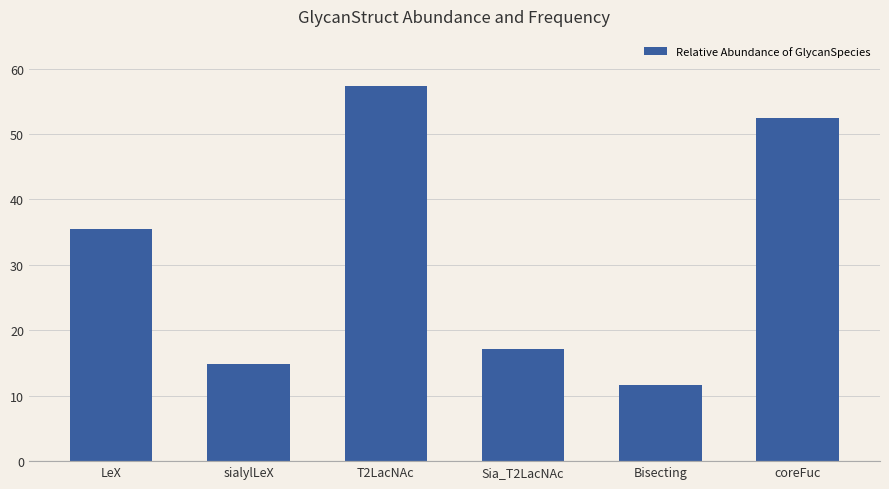

What is the sum of all values?

189.1